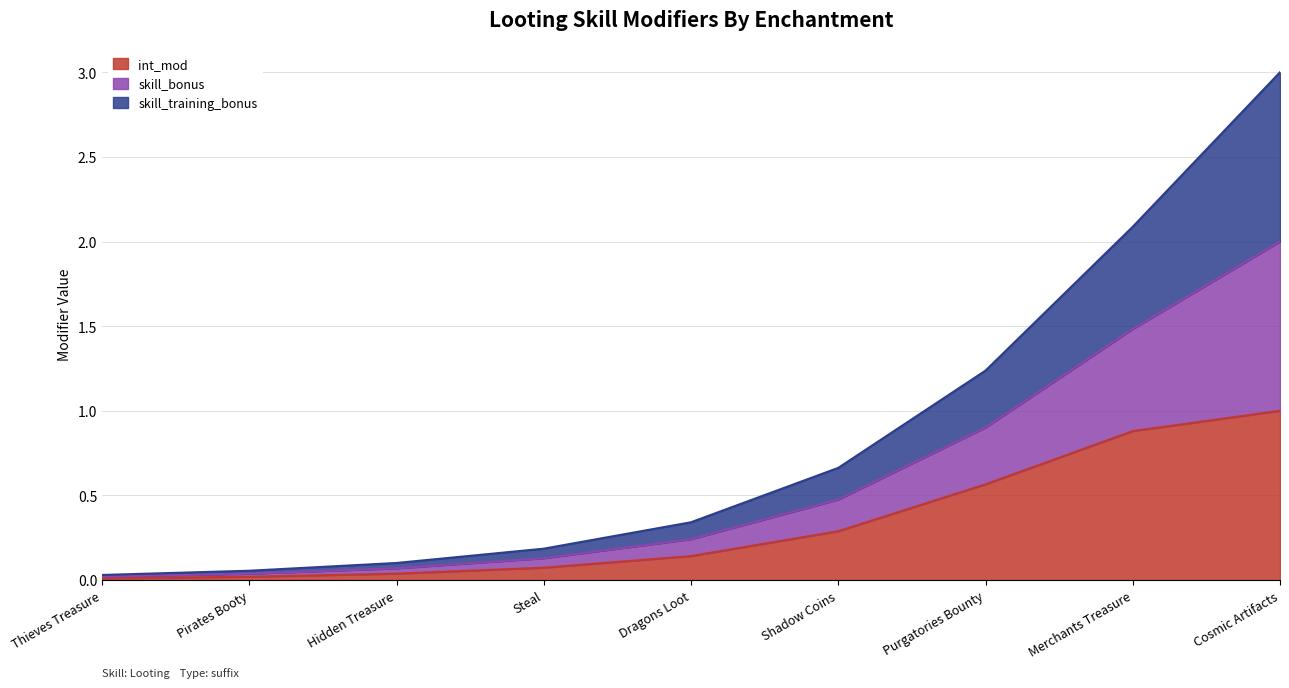

Which series has the largest range (max minus min)?

skill_bonus